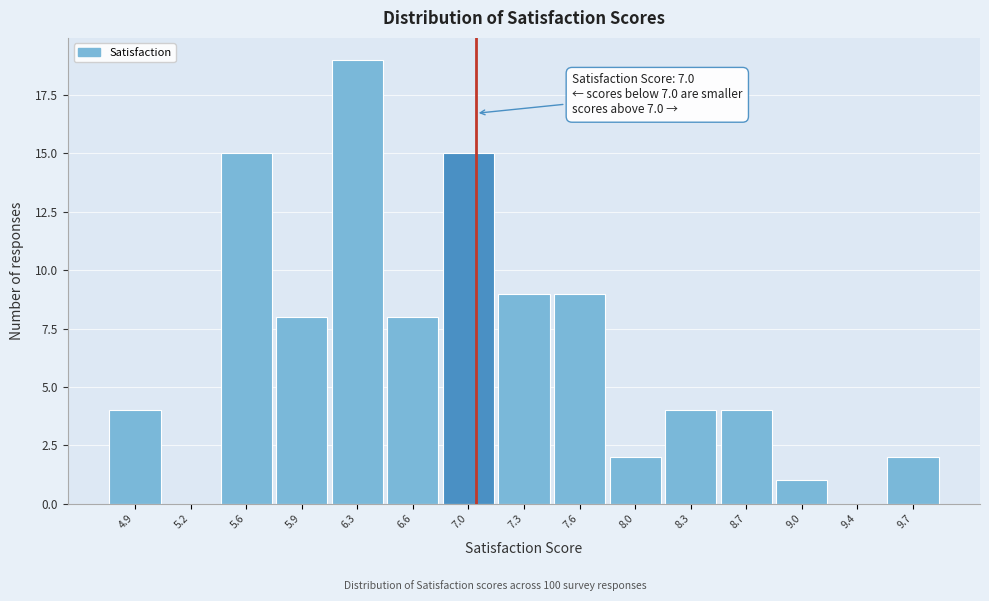

Which range on the x-axis has the tallest bar?

6.10 to 6.45